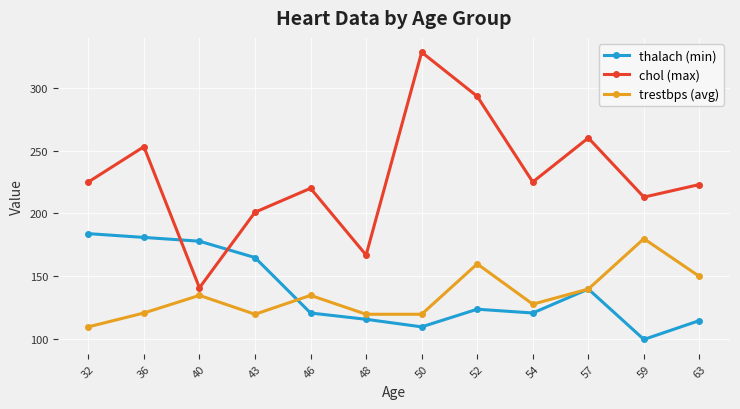

True or false: trestbps (avg) and thalach (min) intersect in this chart.

True